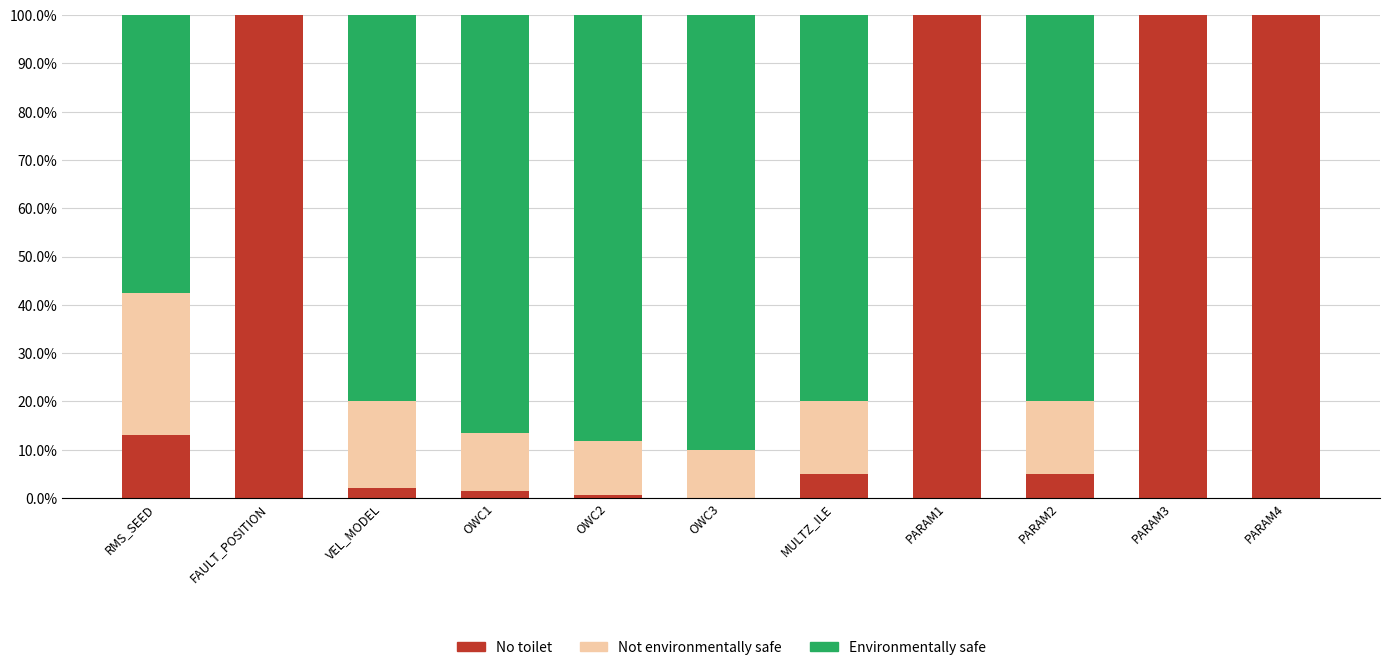

At which label is No toilet closest to 50?

RMS_SEED